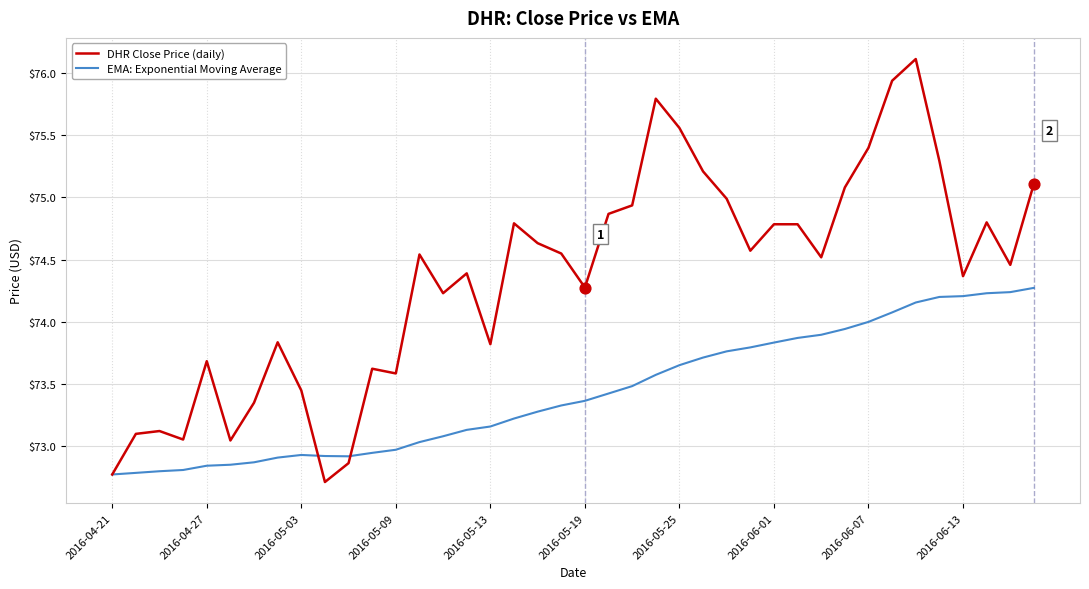

Which series has the largest total across all categories?

DHR Close Price (daily)